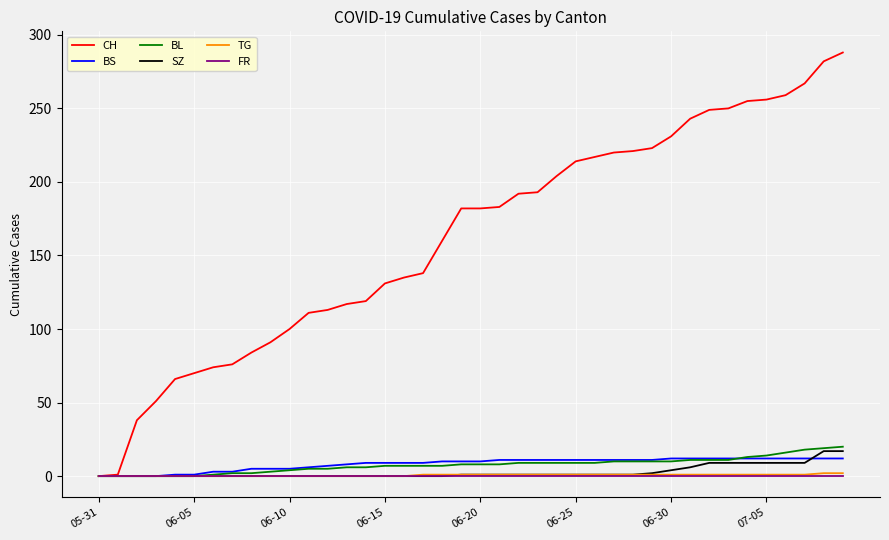

What is the maximum value shown in the chart?

288